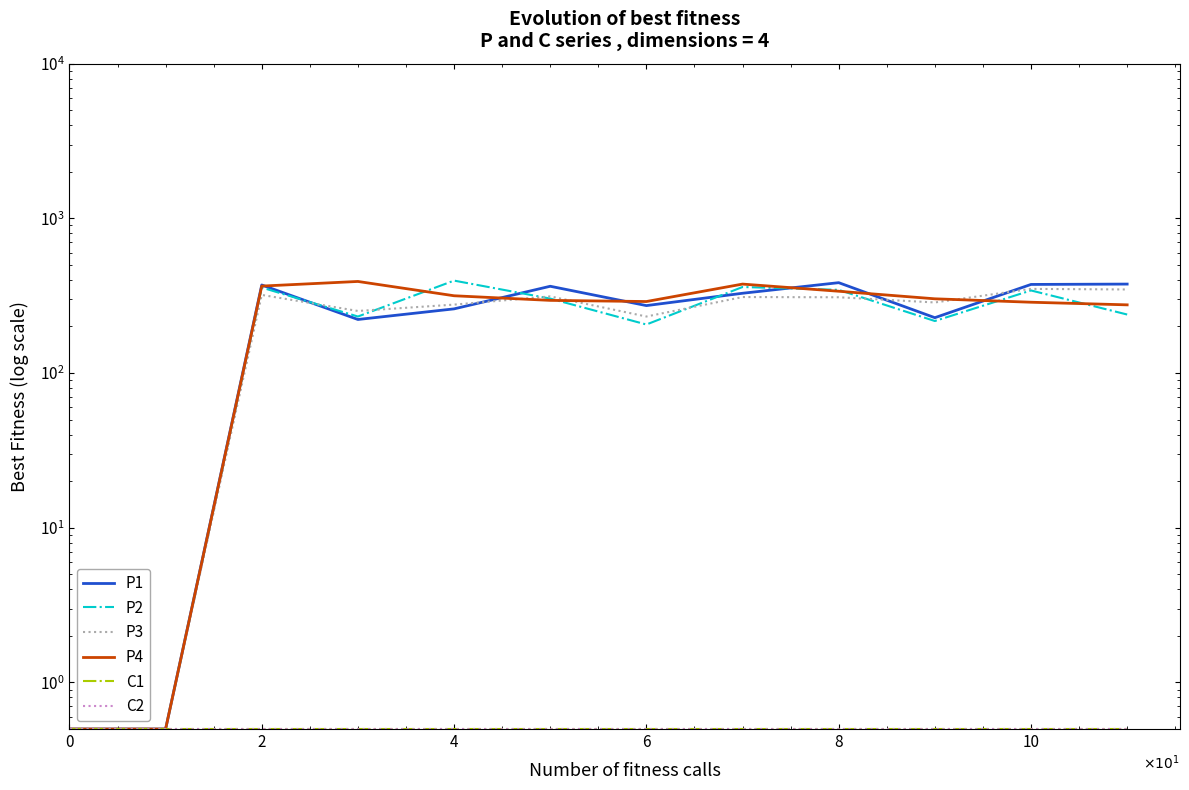

Which series has the largest range (max minus min)?

P2